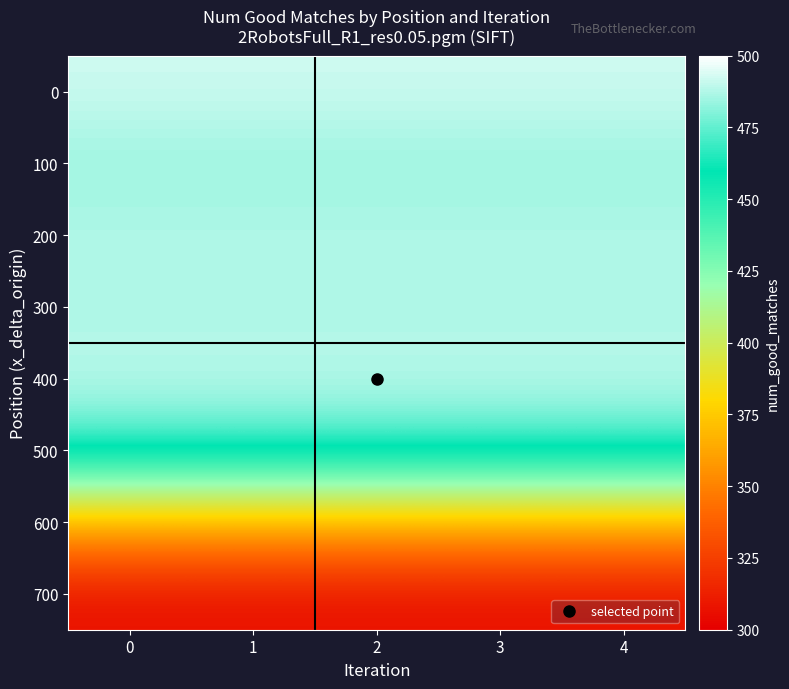

Between 1 and 4, which is larger?

1